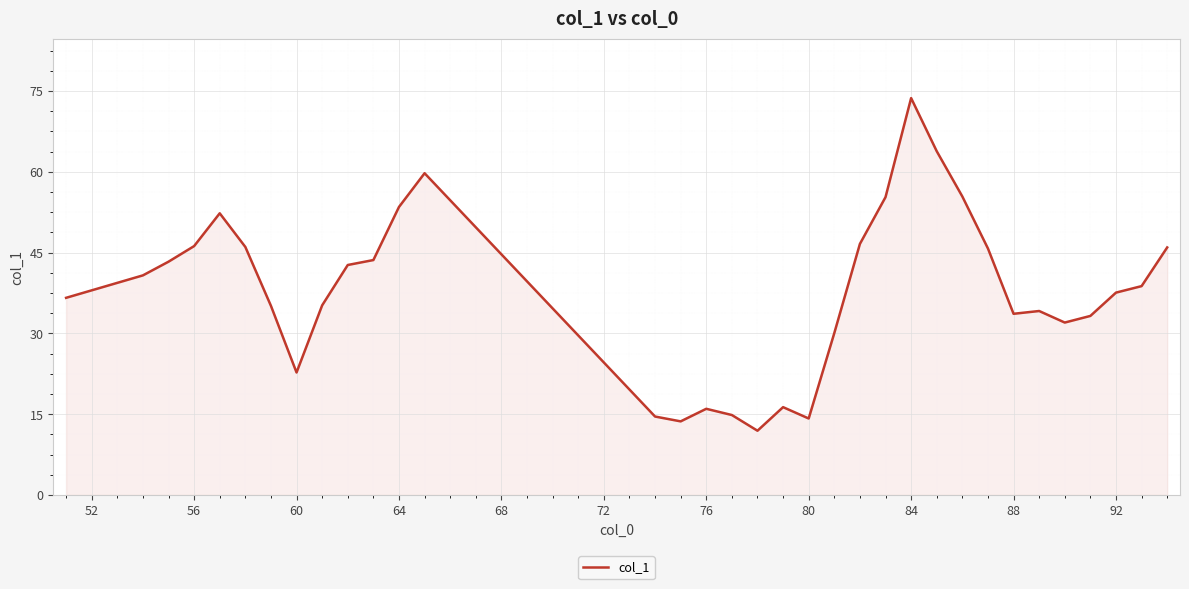

What is the maximum value shown in the chart?

73.7